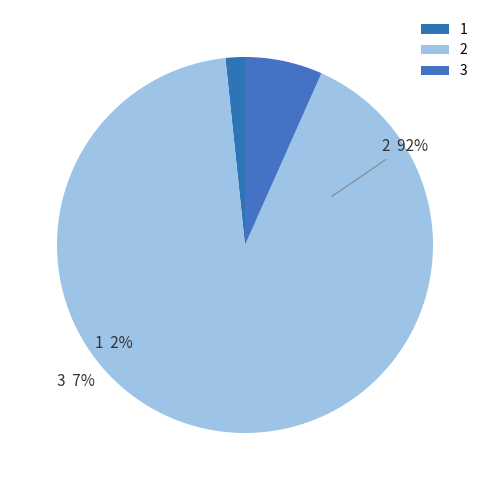

Is 3 the majority of the pie?

No